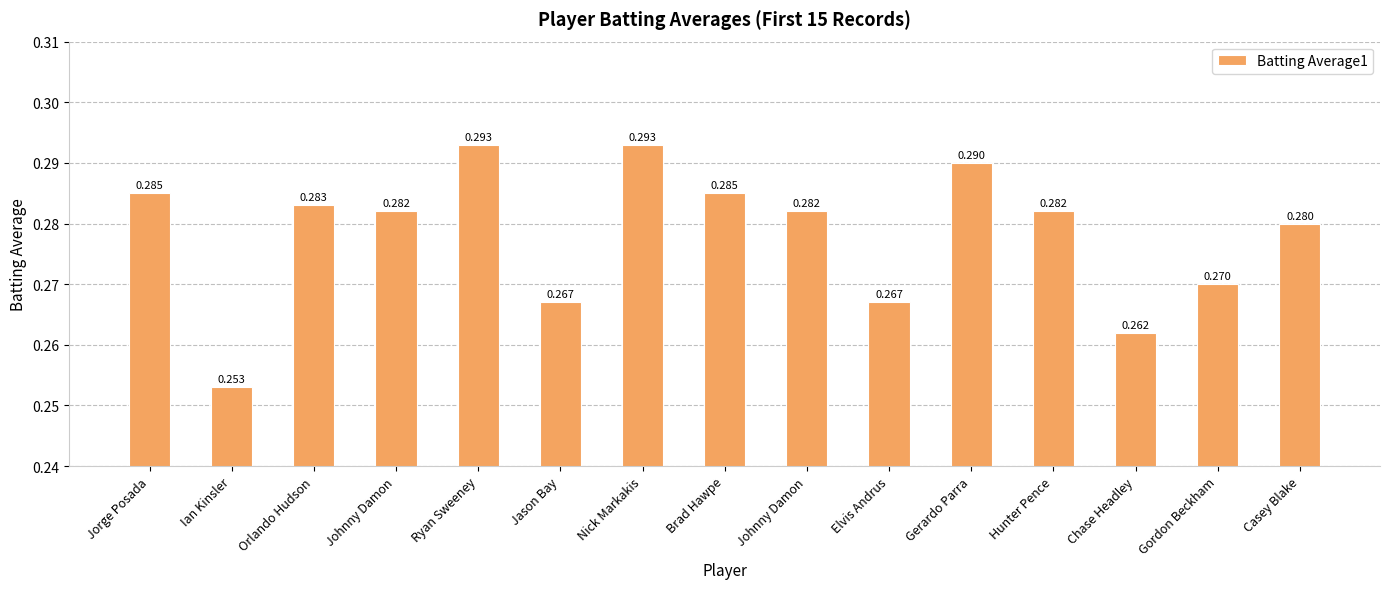

What is the label of the 15th bar from the right?

Jorge Posada